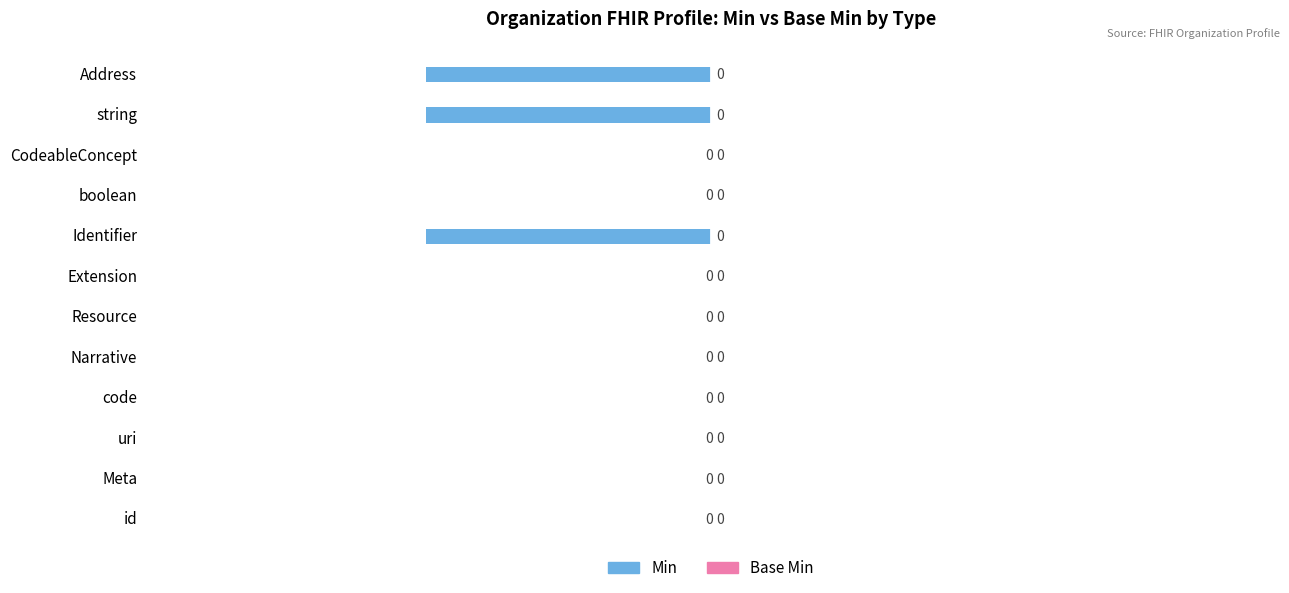

How many values are between 0 and 1?

9